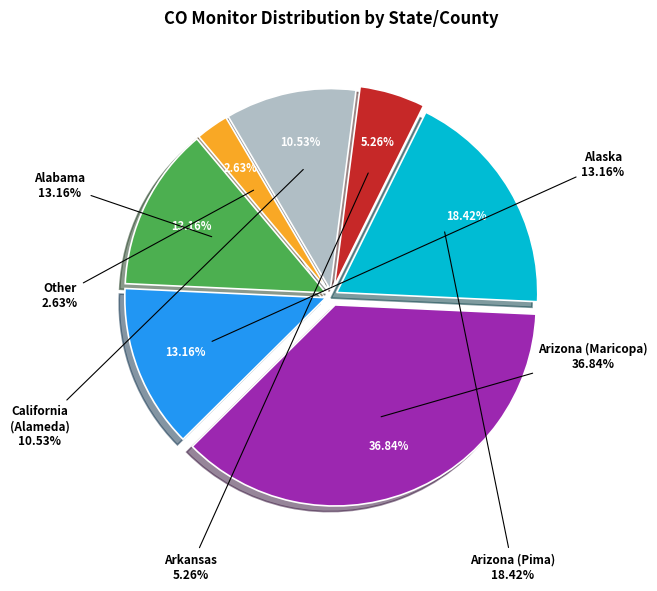

Is it true that Arkansas is 7% of the pie?

False